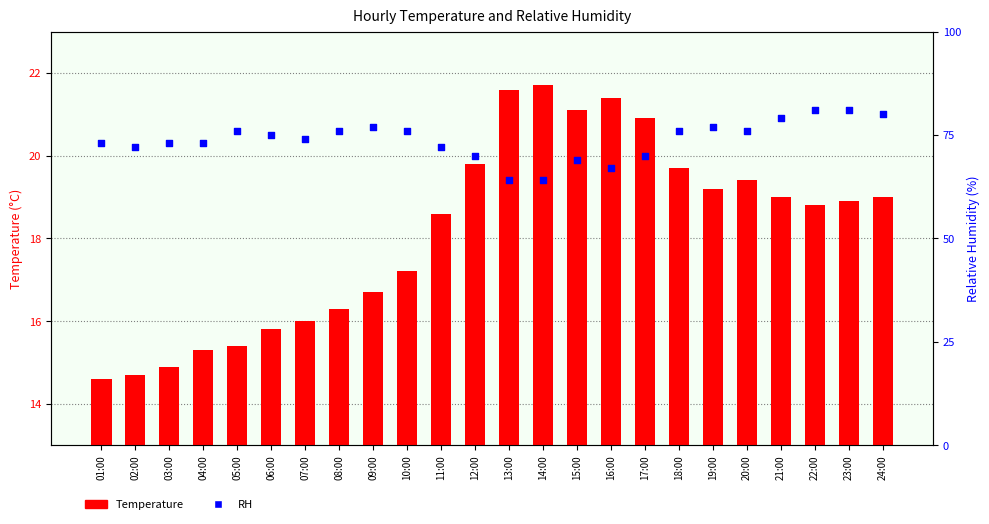

At how many categories does at least one series exceed 33?

24